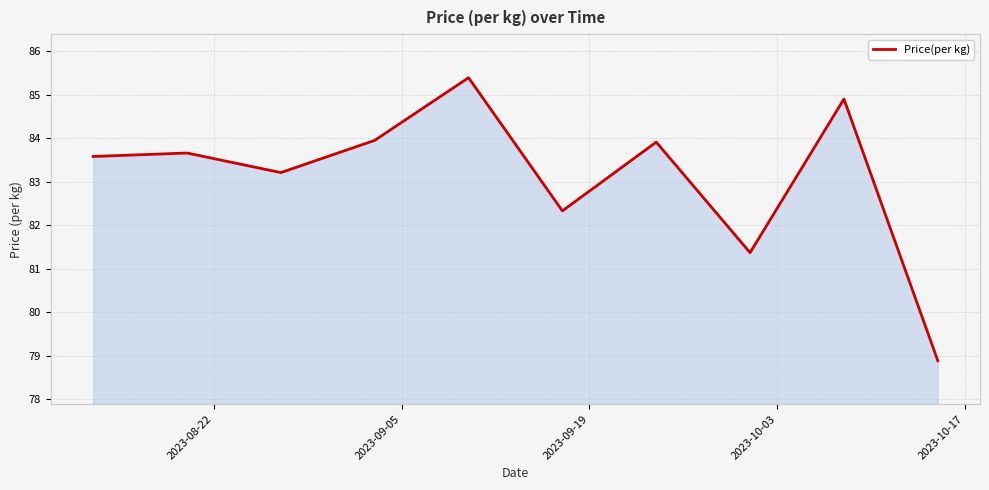

What is the difference between the maximum and minimum values?

6.5